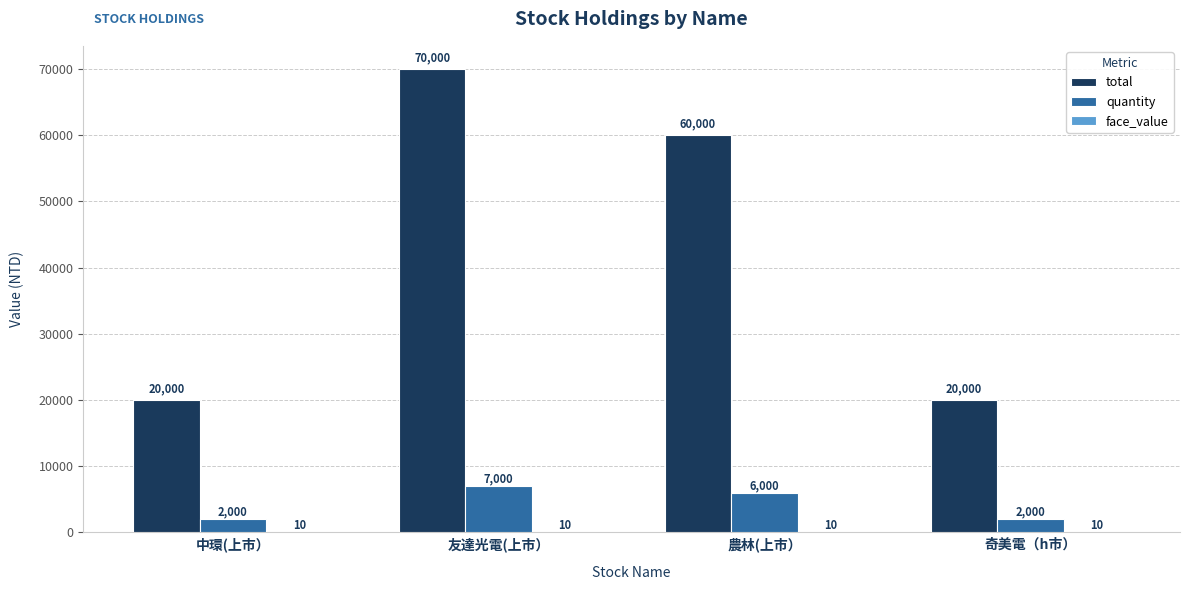

The total series shows 70000 at 友達光電(上市）. True or false?

True